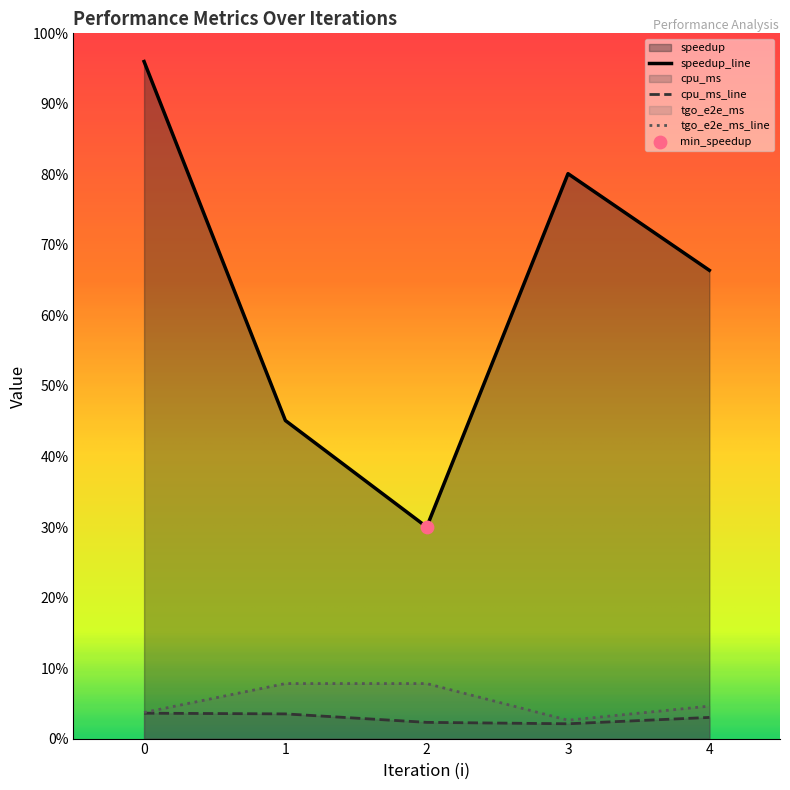

Which series has the widest spread of Y values?

speedup